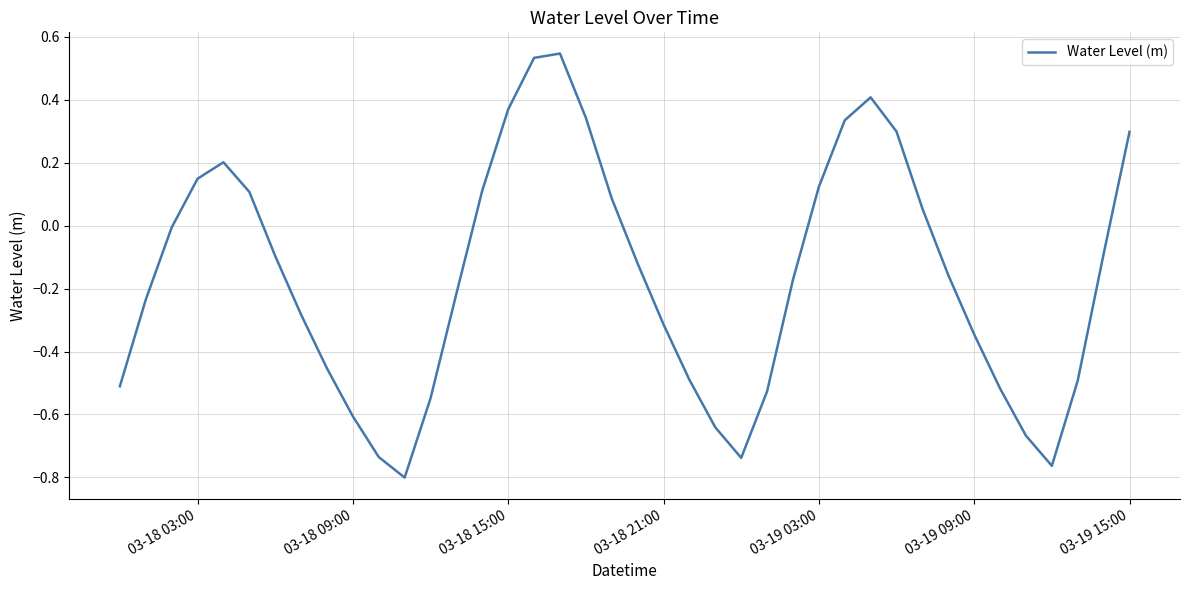

What is the difference between the maximum and minimum values?

1.3